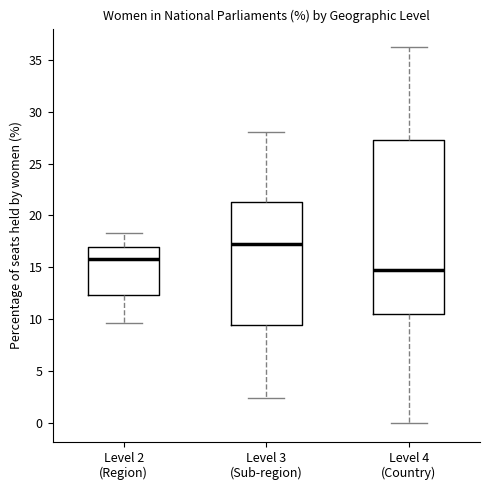

Reading left to right, read every box against the y-axis: the position of its median line, the range the box covers, and the ends of its whiskers. The values are not printed on the chart, so give them approximately, as read against the axis.

Level 2 (Region): median 16.0, box 12.5 to 17.0, whiskers 9.5 to 18.5
Level 3 (Sub-region): median 17.0, box 9.5 to 21.5, whiskers 2.5 to 28.0
Level 4 (Country): median 15.0, box 10.5 to 27.5, whiskers 0.0 to 36.0